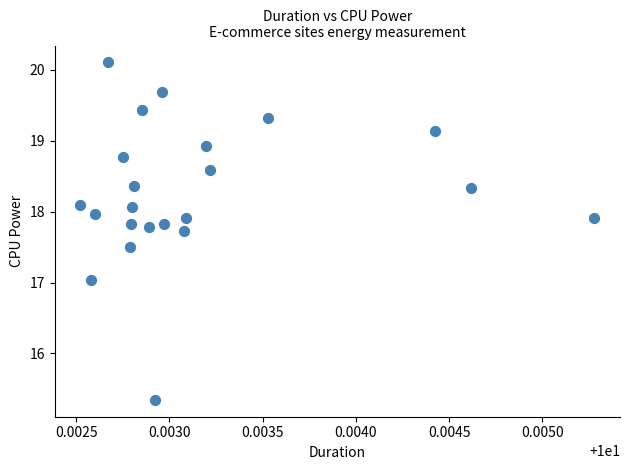

What is the range of Y values (max minus min)?

4.8